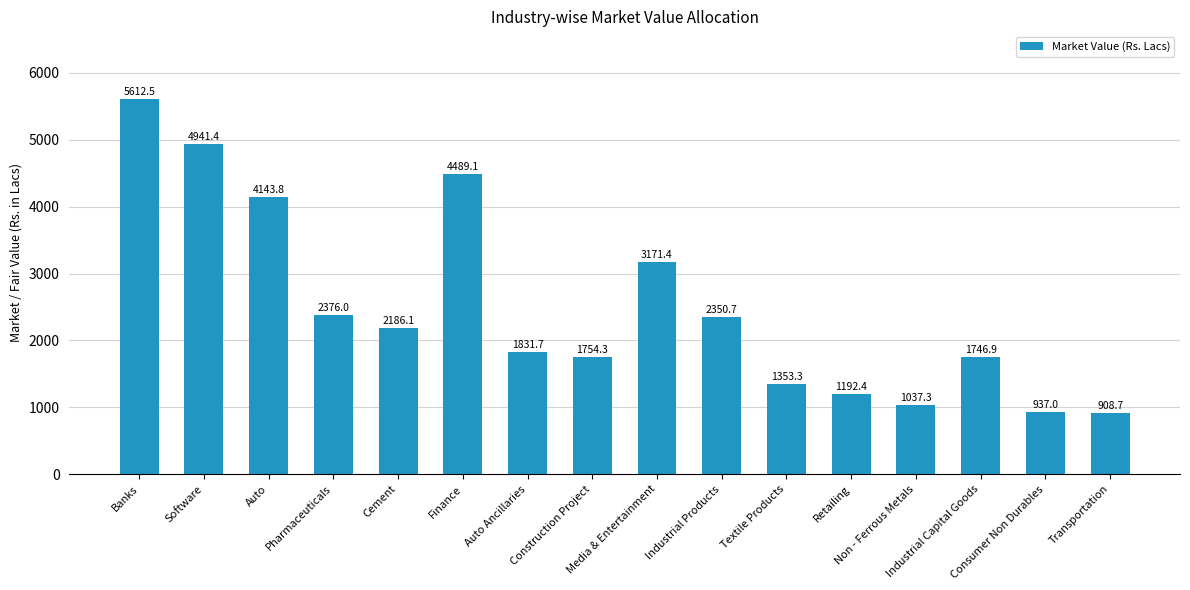

The chart shows a value of 1636.3 at Consumer Non Durables. True or false?

False